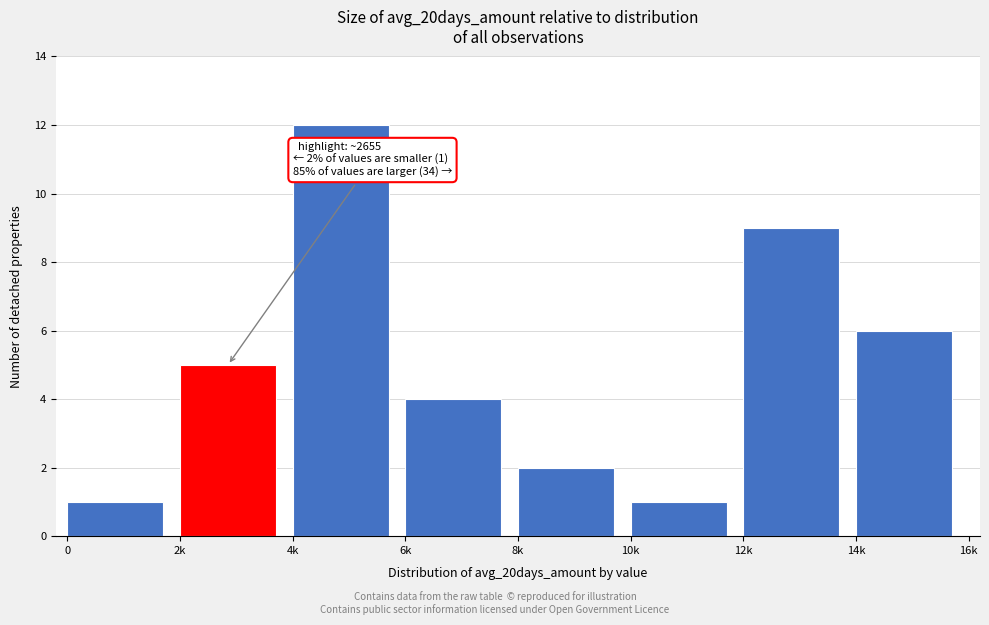

Reading left to right, what are all the values shown in this chart?

1	5	12	4	2	1	9	6